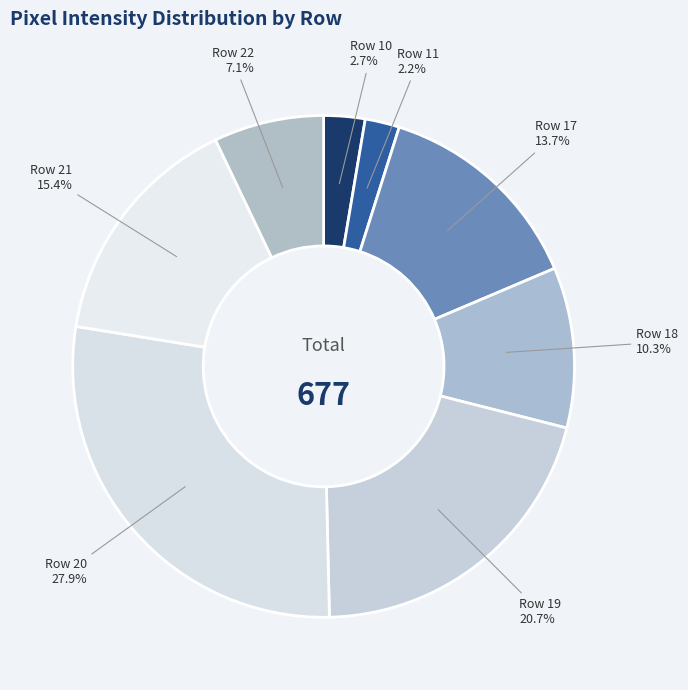

How many slices are in this pie chart?

8